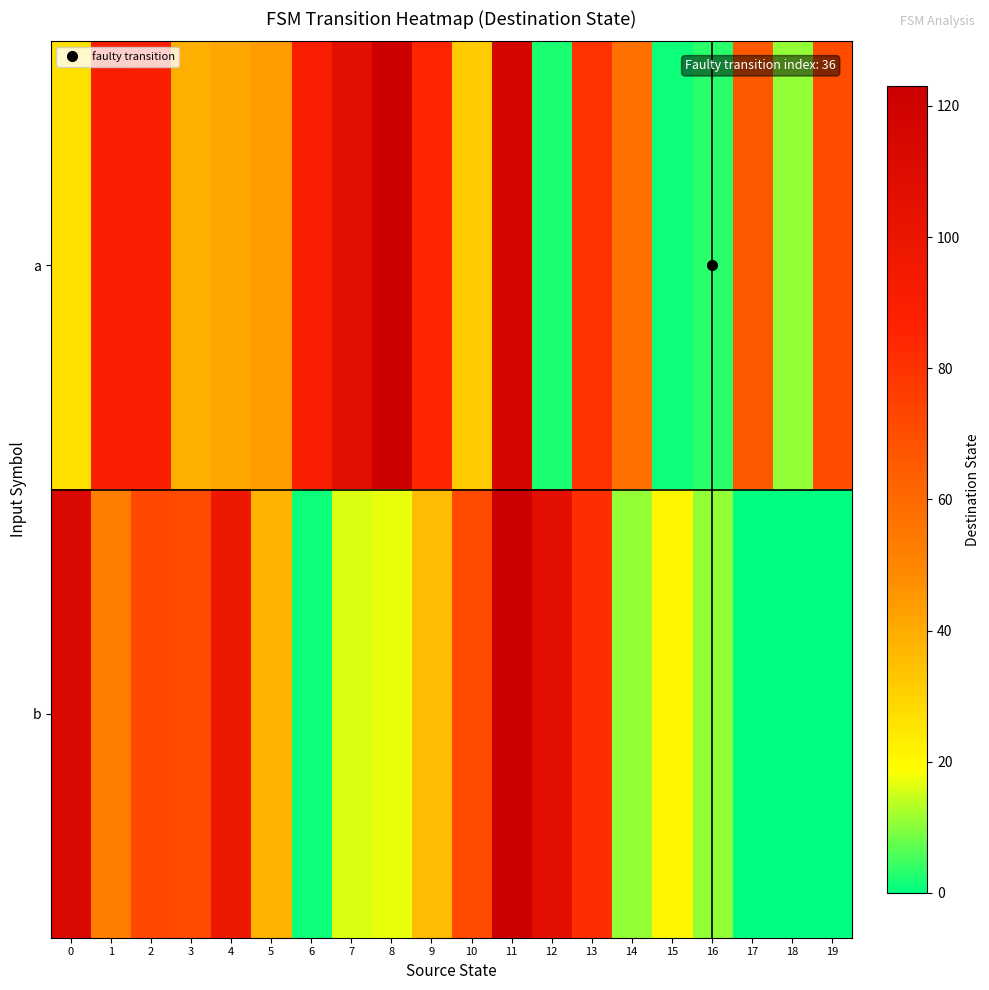

Which label corresponds to the smallest value in the chart?

17